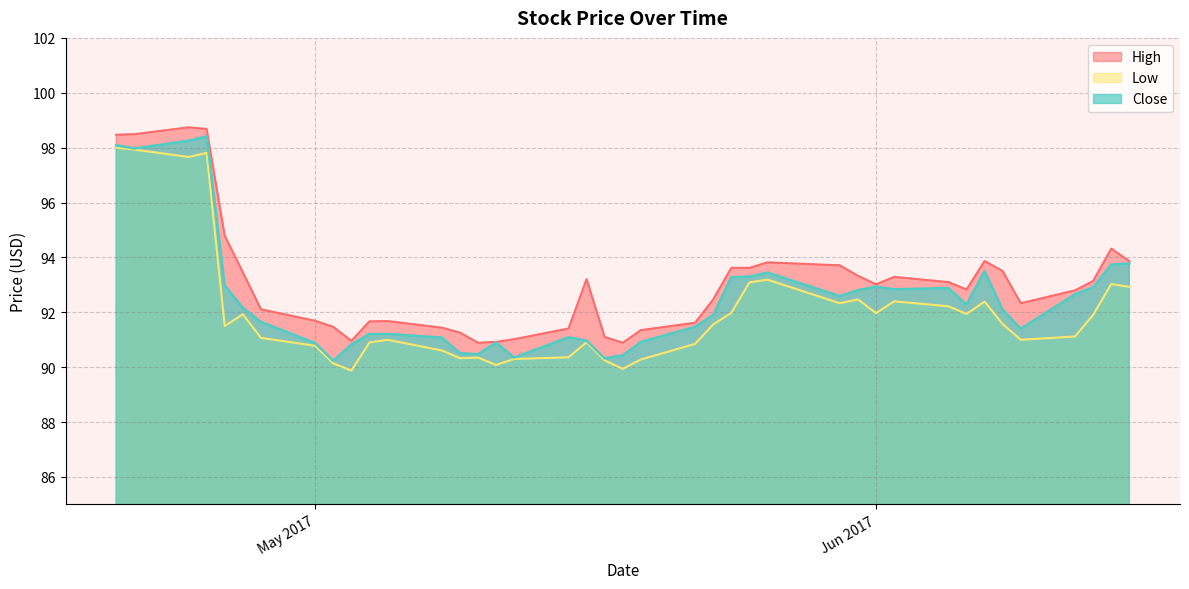

At which category does Close reach its first local valley?

2017-04-21